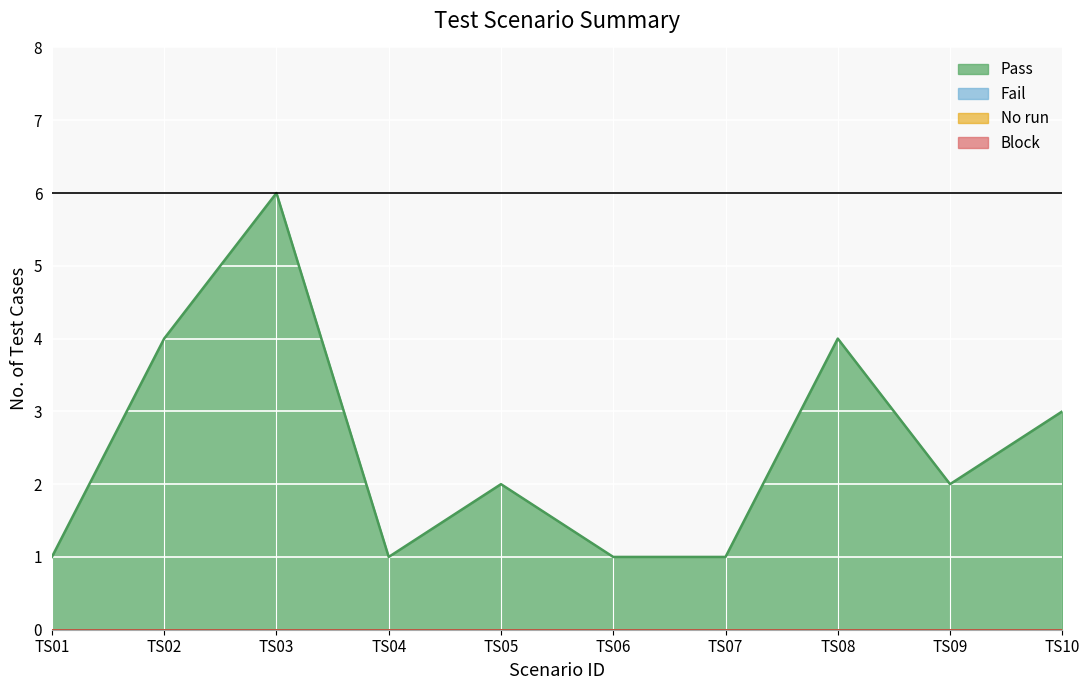

True or false: Block and Fail intersect in this chart.

False